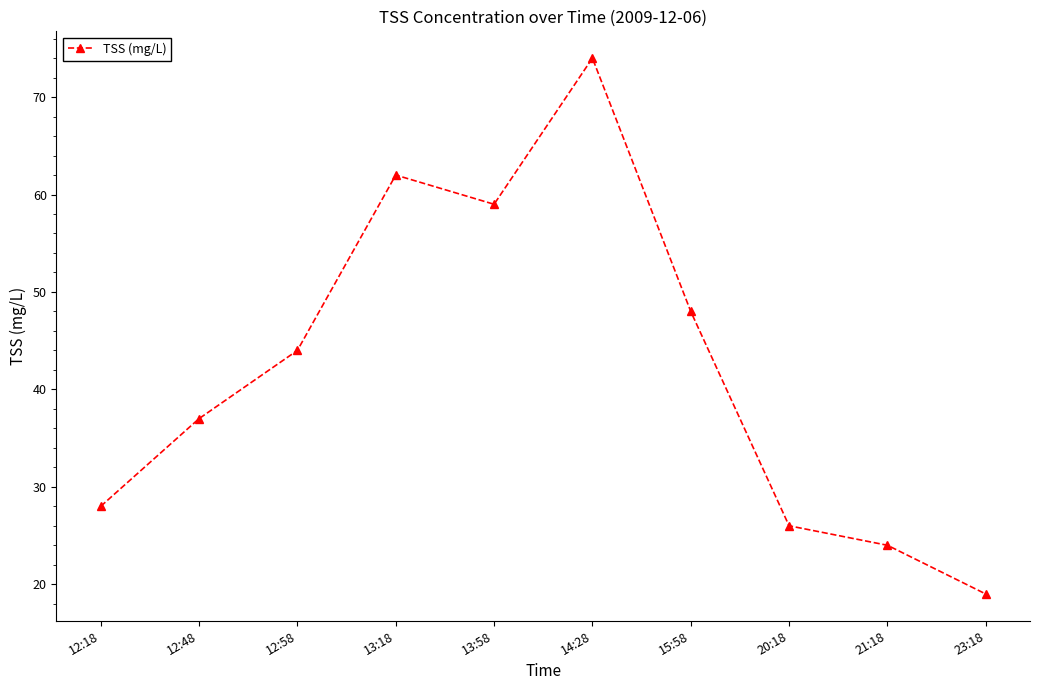

Reading left to right, list all the values displayed in this chart.

28	37	44	62	59	74	48	26	24	19